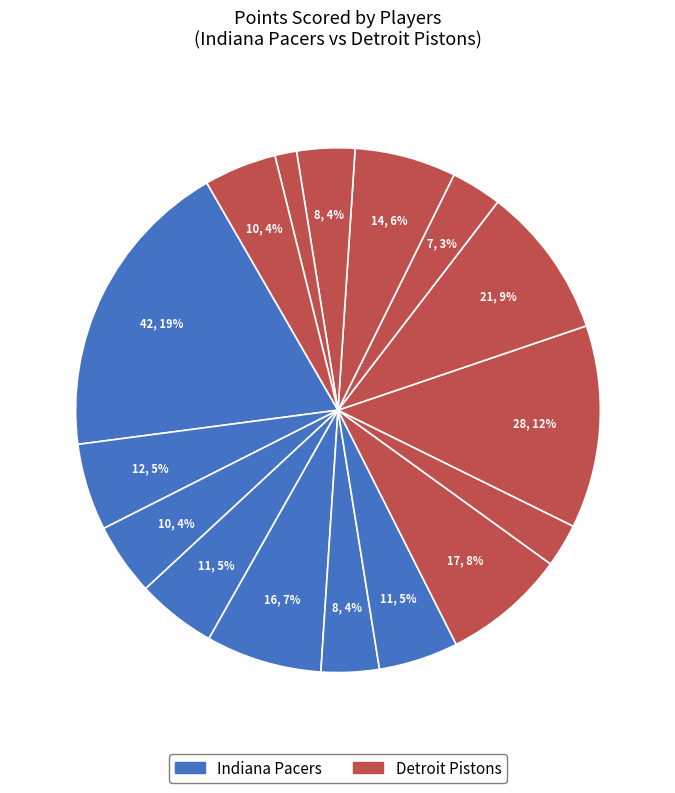

Does any single category account for the majority?

No